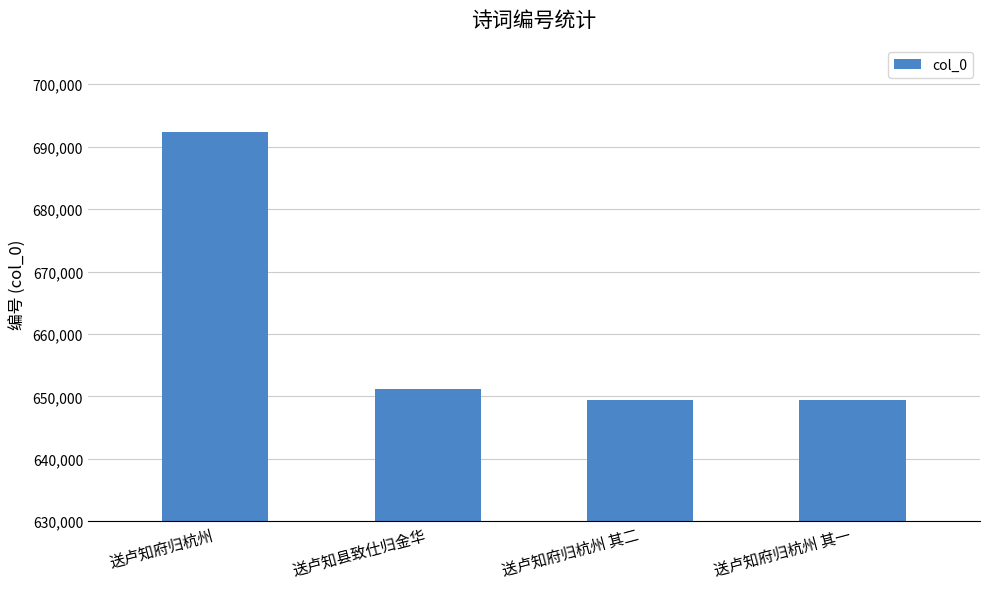

What is the value of the 3rd bar from the left?

649461